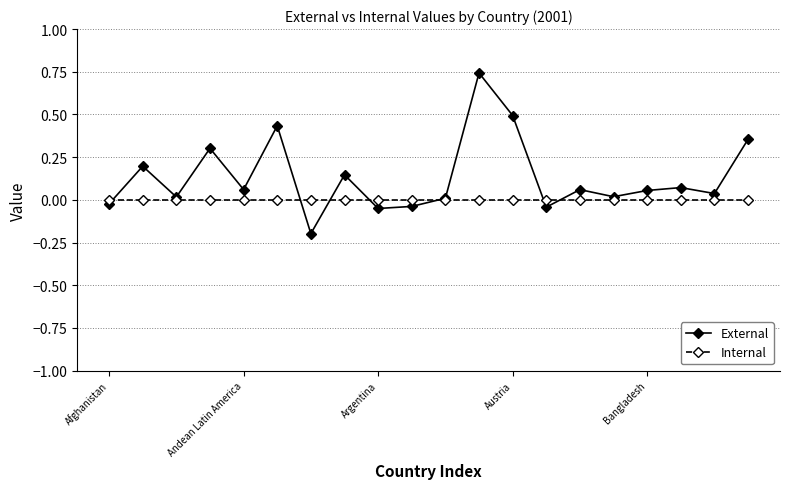

How many times do Internal and External cross each other?

7